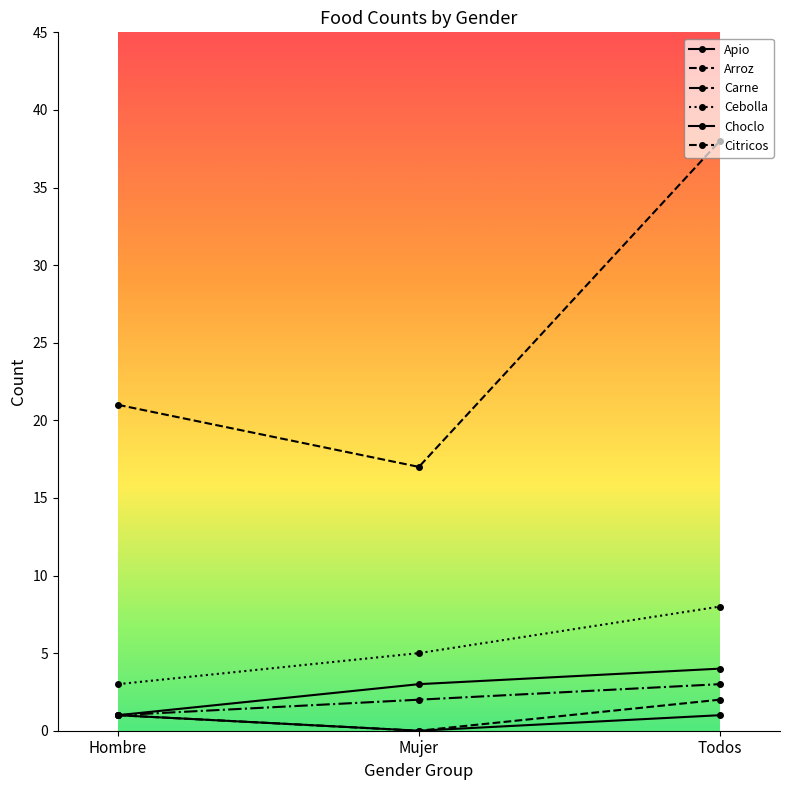

Does the chart have visible grid lines?

No